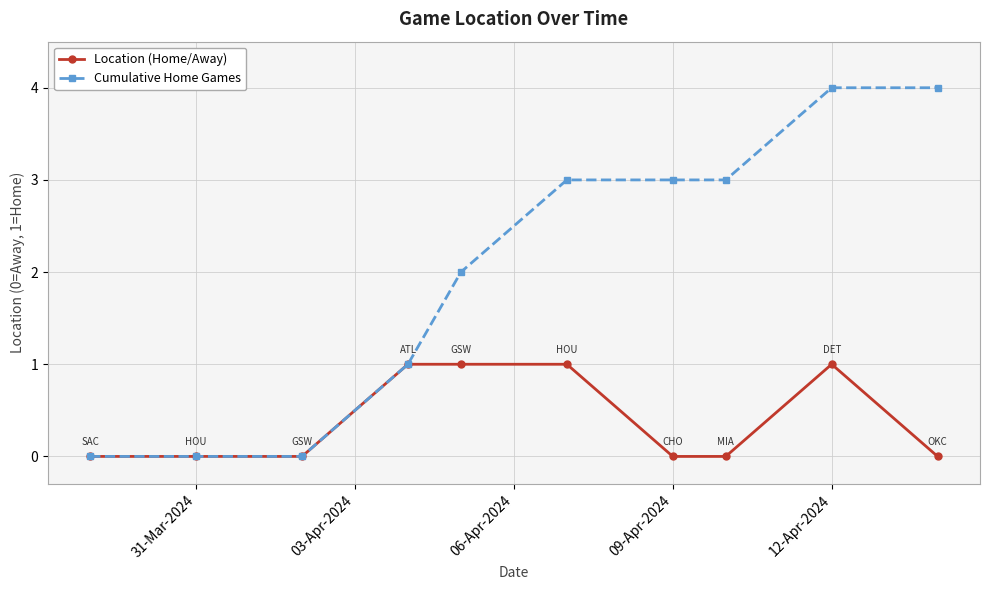

Reading left to right, transcribe all the data shown in this chart.

Location (Home/Away): 0	0	0	1	1	1	0	0	1	0
Cumulative Home Games: 0	0	0	1	2	3	3	3	4	4